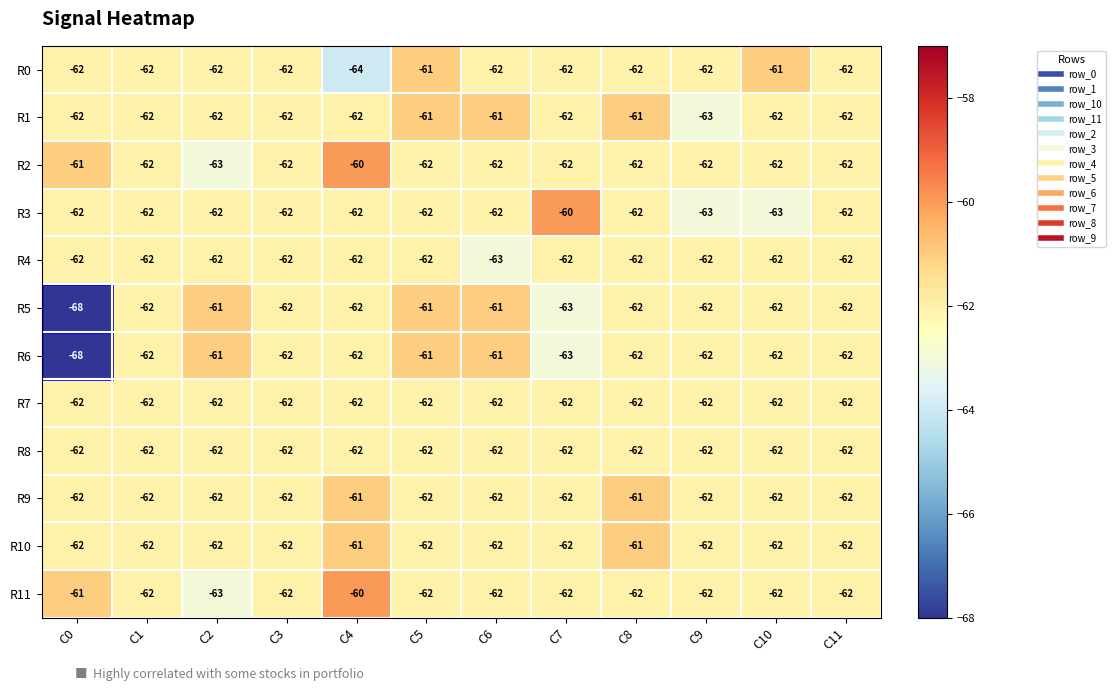

What is the minimum value for R6?

-68